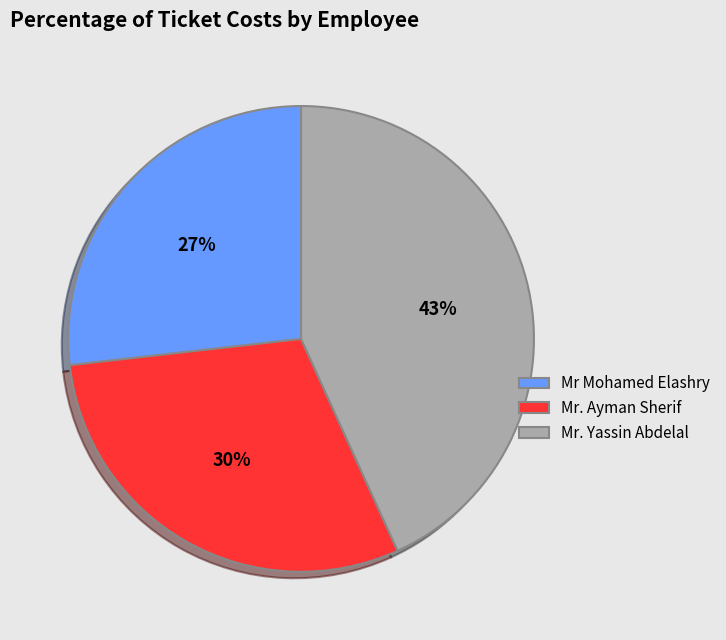

Is the sum of Mr Mohamed Elashry and Mr. Yassin Abdelal greater than half?

Yes